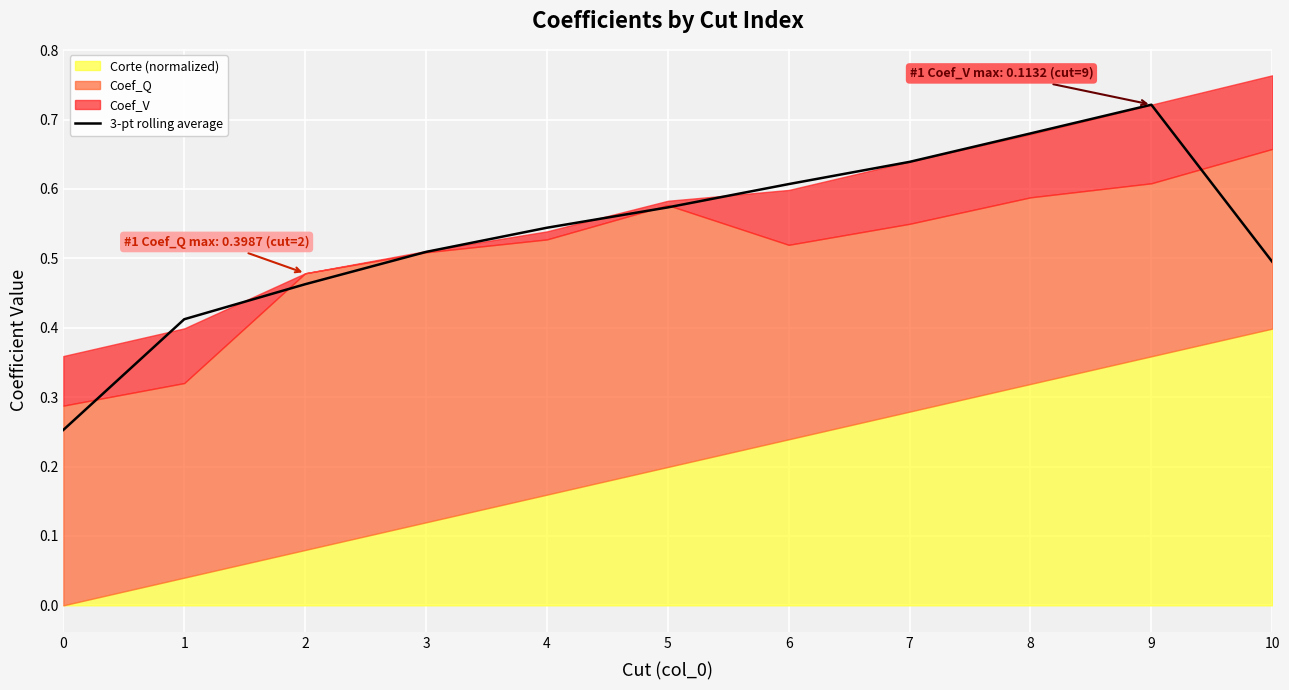

Reading left to right, what are all the values shown in this chart?

0.3	0.4	0.5	0.5	0.5	0.6	0.6	0.6	0.7	0.7	0.5